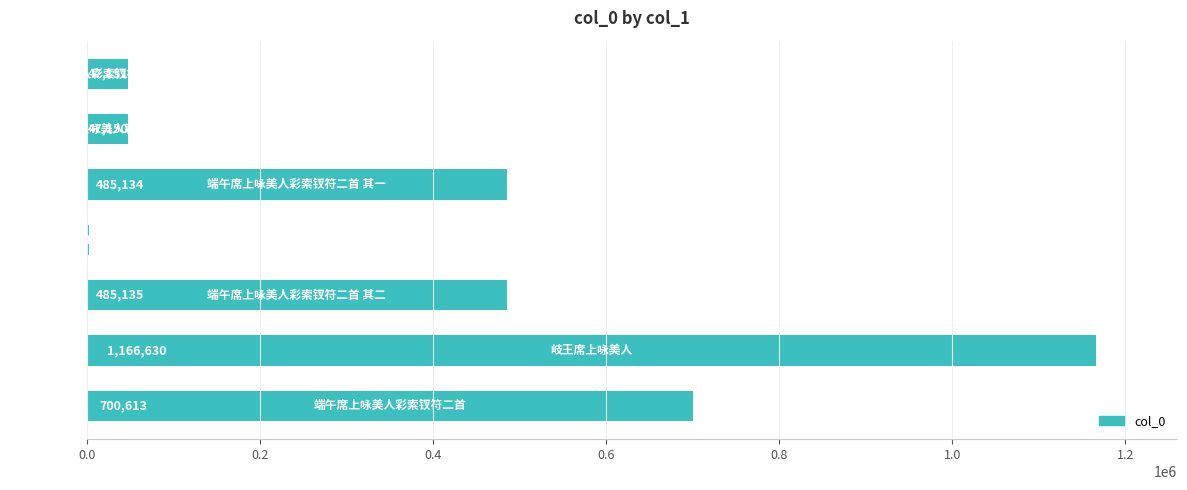

What is the maximum value shown in the chart?

1166630